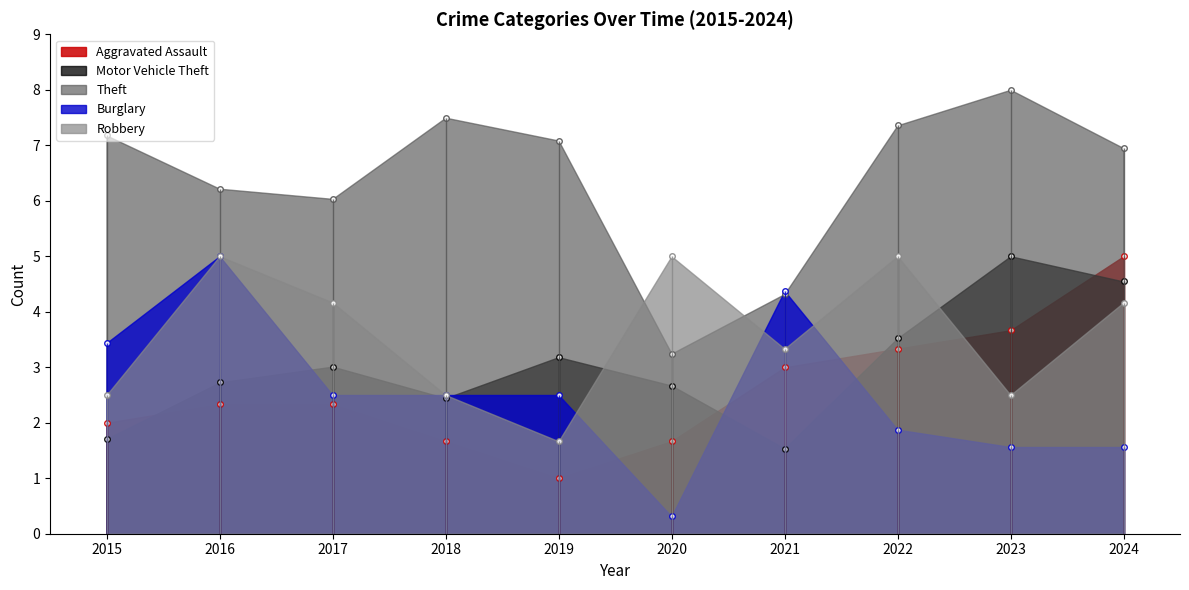

How many data points in Motor Vehicle Theft are above 3?

5